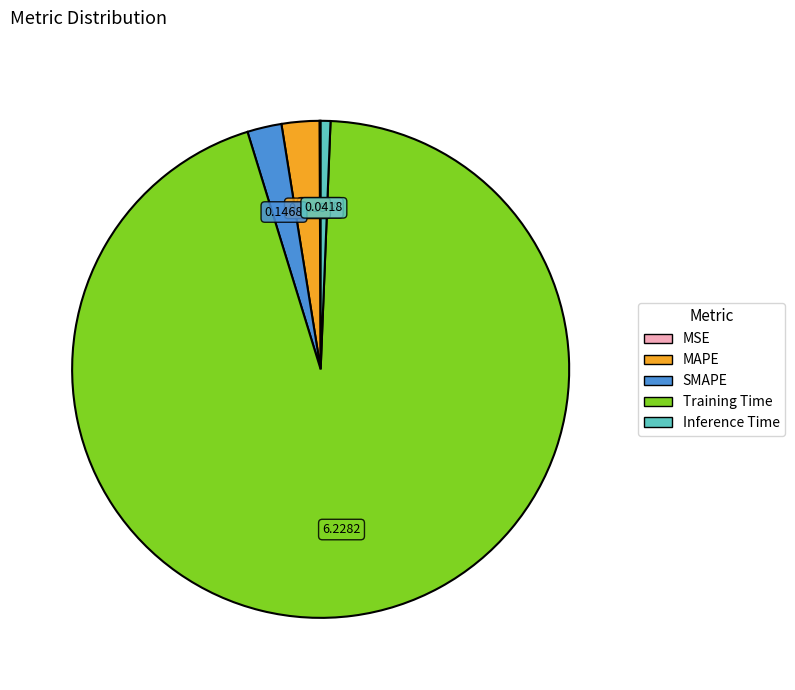

Do SMAPE and Training Time together represent more than half of the pie?

Yes